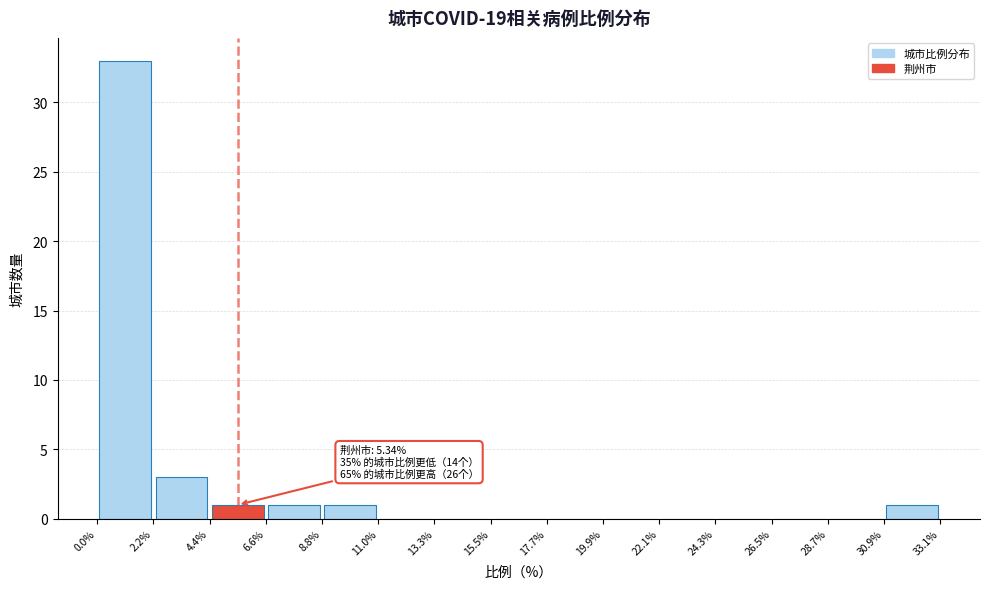

Over which range of the x-axis is the bar tallest?

0.0% to 2.2%